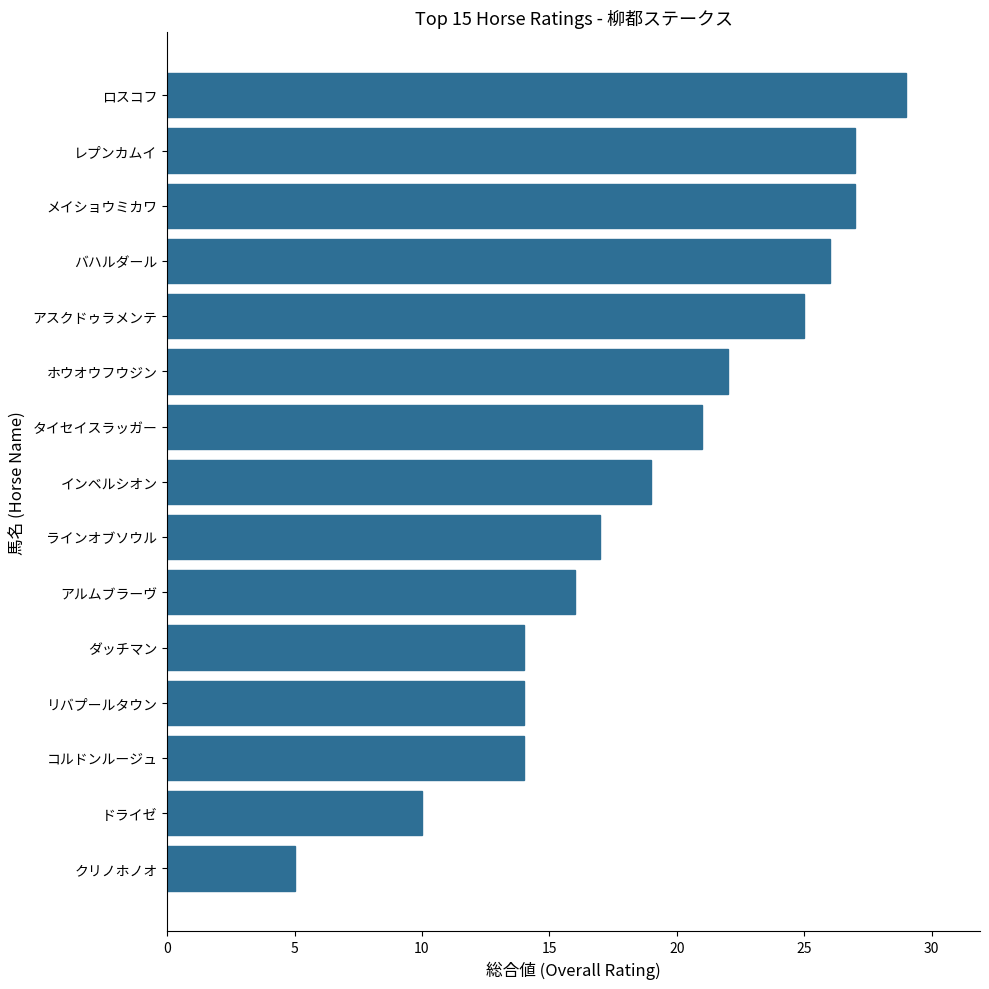

What is the difference between the second highest and second lowest values?

17